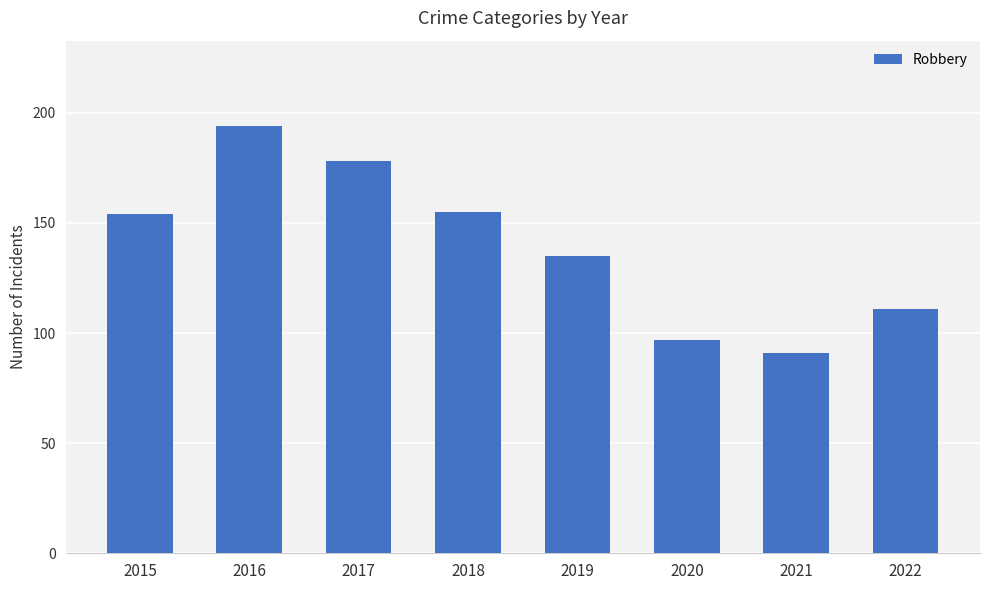

What is the change in value from 2018 to 2021?

-64